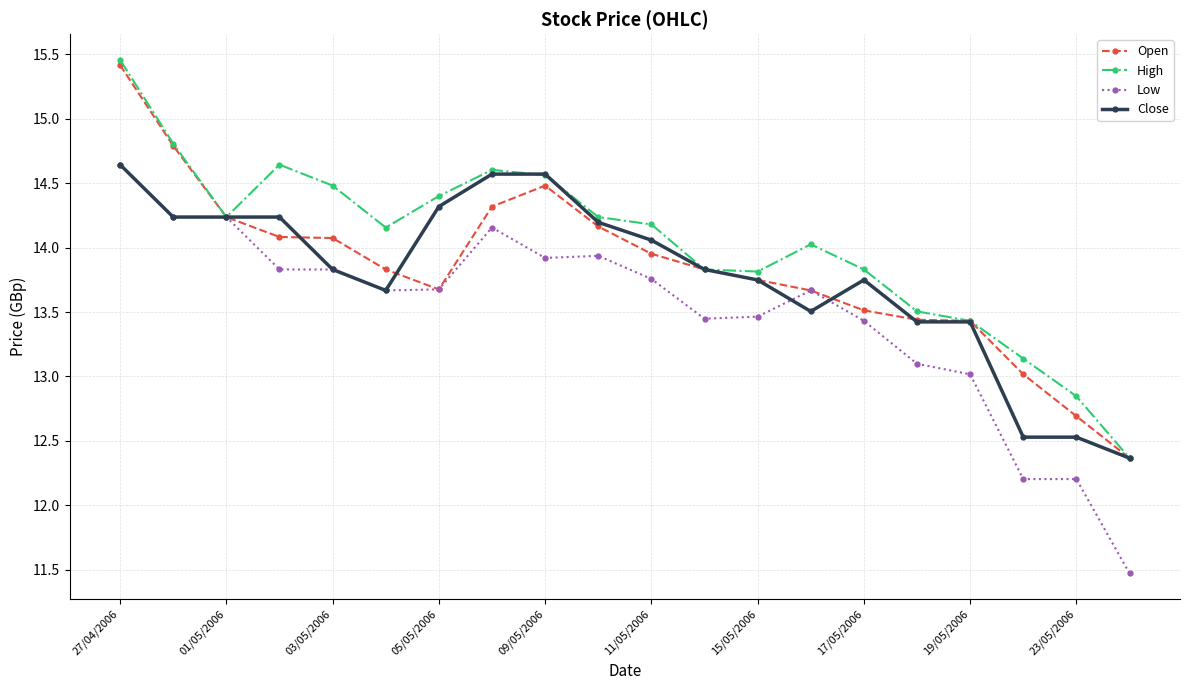

What is the minimum value shown in the chart?

11.5